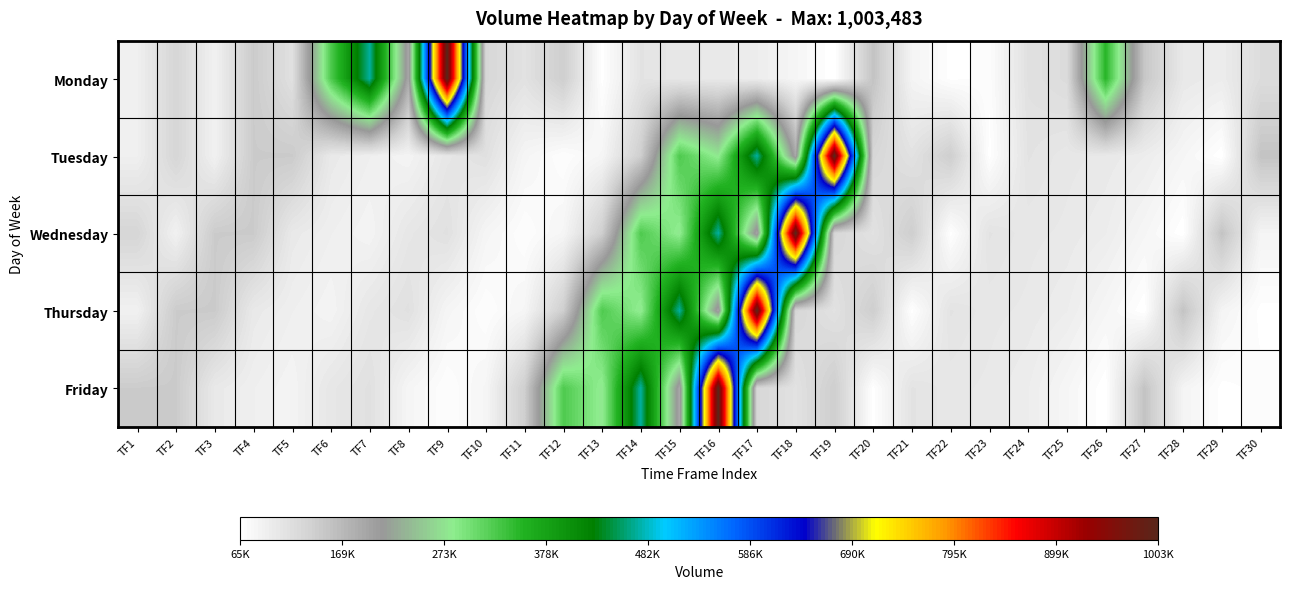

What is the maximum value shown in the chart?

1003483